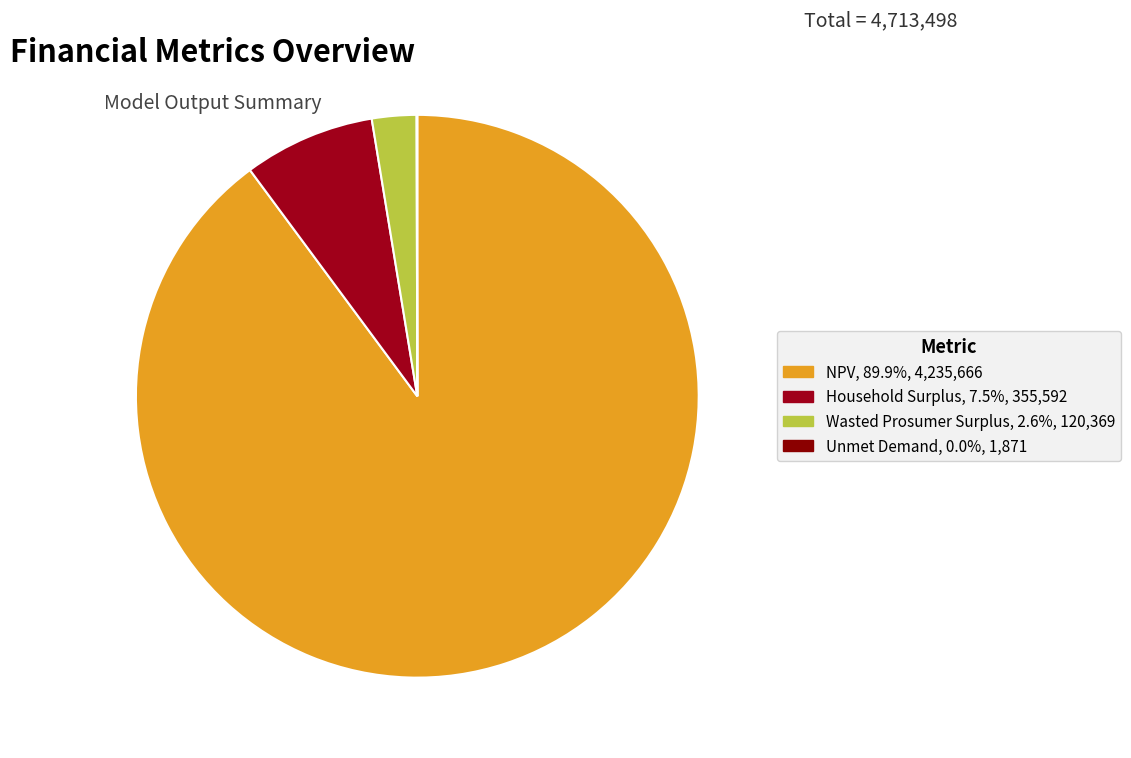

Is it true that Wasted Prosumer Surplus is 3% of the pie?

True